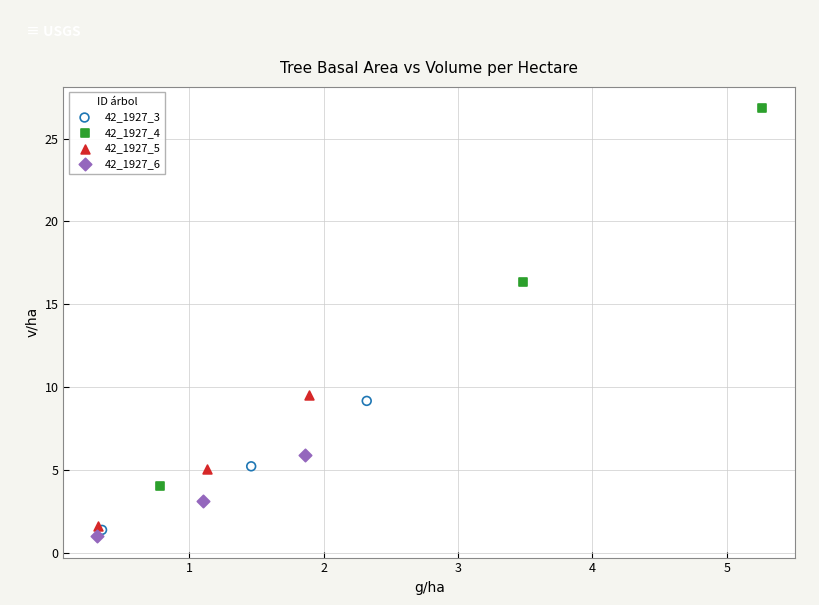

Which series has the widest spread of Y values?

42_1927_4